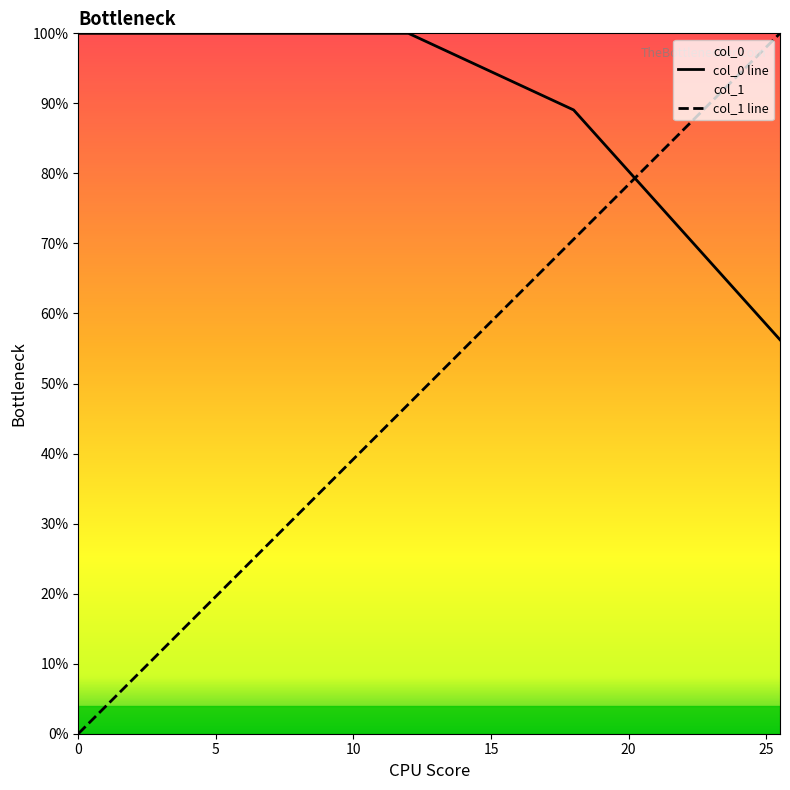

True or false: col_0 line has more than 1 points higher than both neighbors.

False